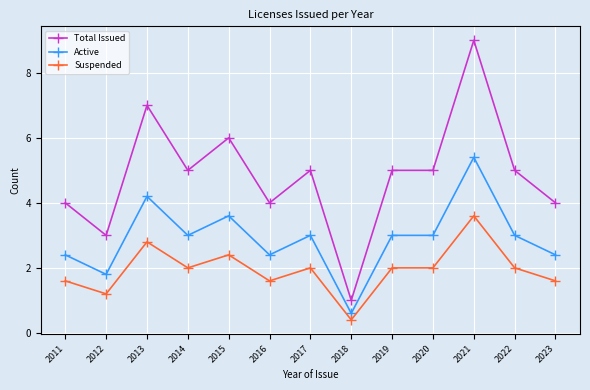

Reading right to left, extract all data points from this chart.

Total Issued: 2023=4.0	2022=5.0	2021=9.0	2020=5.0	2019=5.0	2018=1.0	2017=5.0	2016=4.0	2015=6.0	2014=5.0	2013=7.0	2012=3.0	2011=4.0
Active: 2023=2.4	2022=3.0	2021=5.4	2020=3.0	2019=3.0	2018=0.6	2017=3.0	2016=2.4	2015=3.6	2014=3.0	2013=4.2	2012=1.8	2011=2.4
Suspended: 2023=1.6	2022=2.0	2021=3.6	2020=2.0	2019=2.0	2018=0.4	2017=2.0	2016=1.6	2015=2.4	2014=2.0	2013=2.8	2012=1.2	2011=1.6